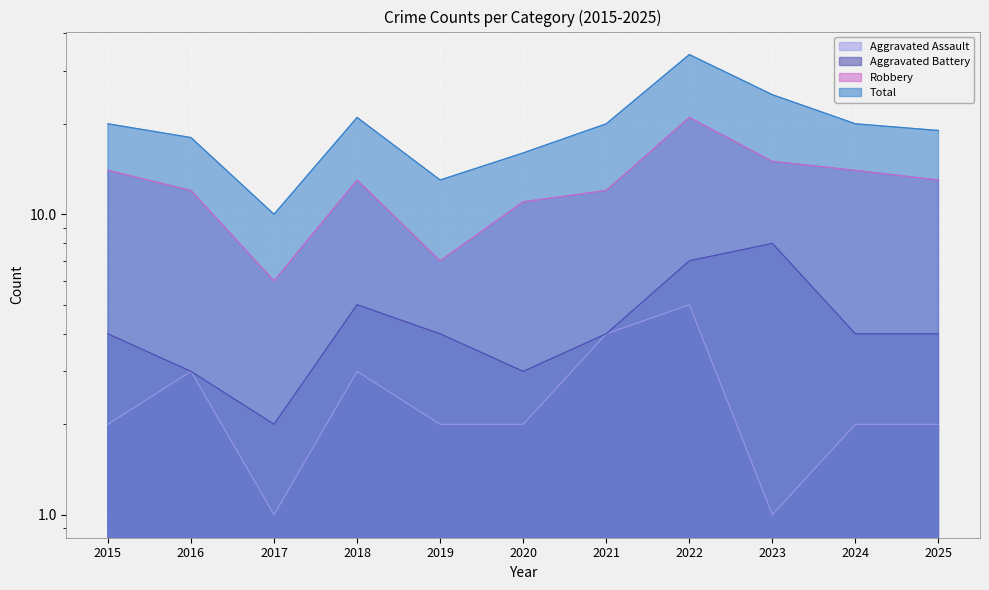

True or false: Aggravated Battery and Aggravated Assault intersect in this chart.

False